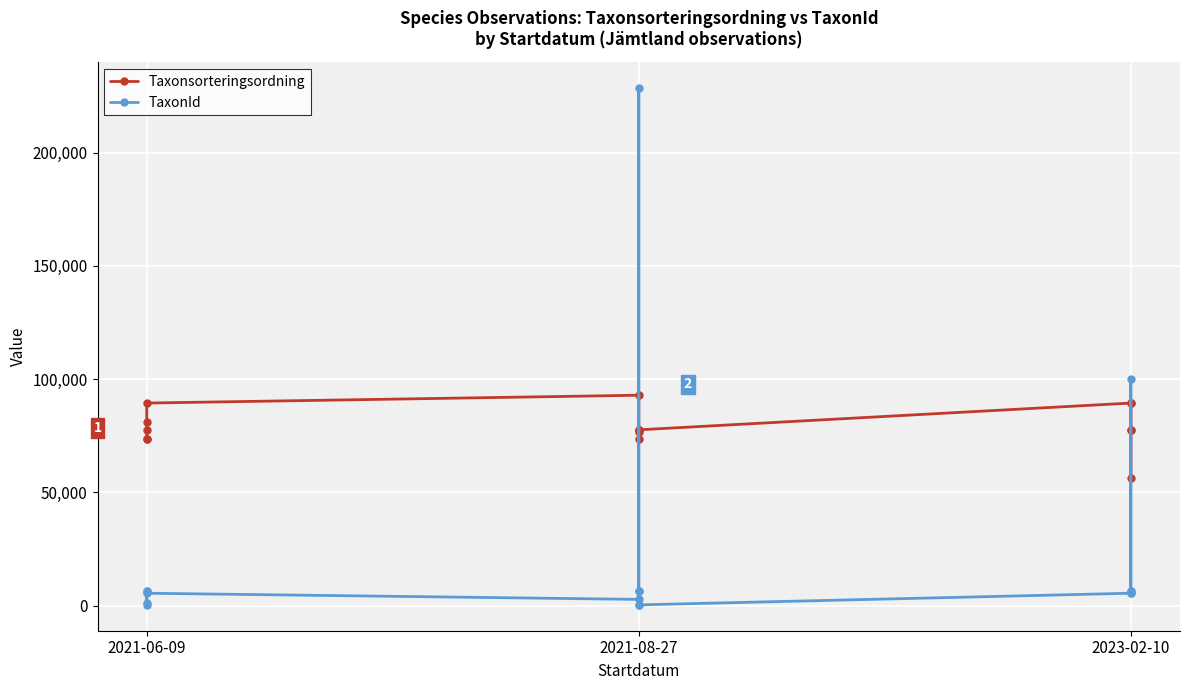

Which series has the largest range (max minus min)?

TaxonId